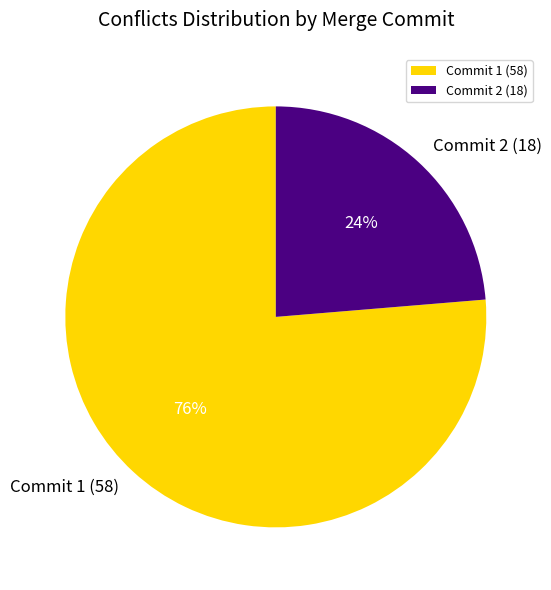

Rank the categories by value from highest to lowest.

Commit 1 (58), Commit 2 (18)